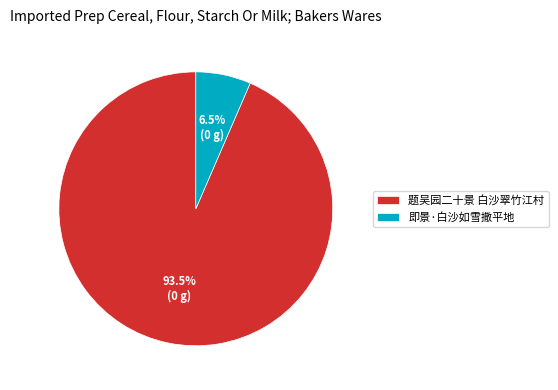

Which has a higher value, 即景·白沙如雪撒平地 or 题吴园二十景 白沙翠竹江村?

题吴园二十景 白沙翠竹江村